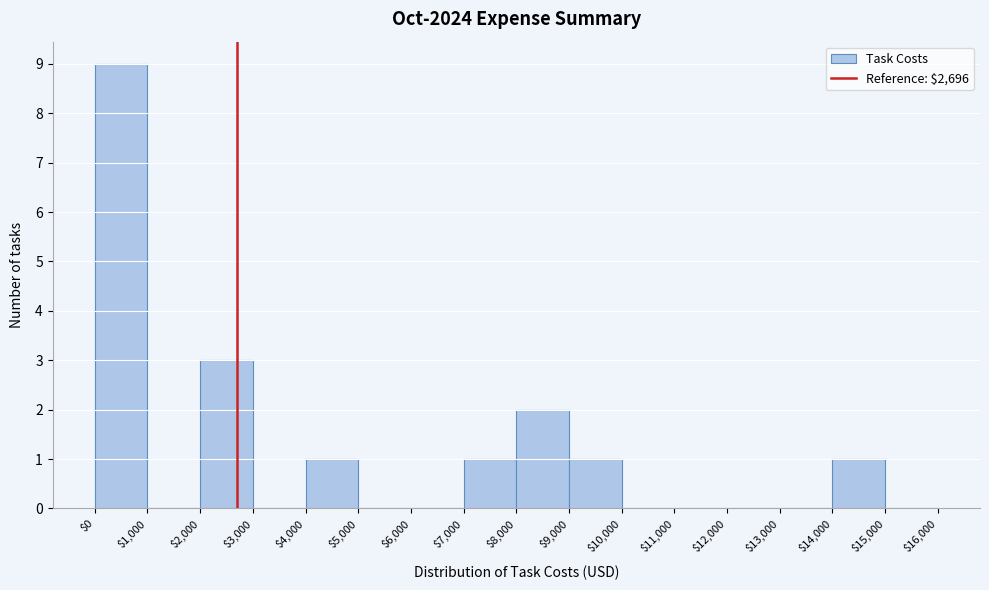

What is the height of the bar covering $2,000 to $3,000 on the x-axis? The values are not printed on the chart, so give them approximately, as read against the axis.

3